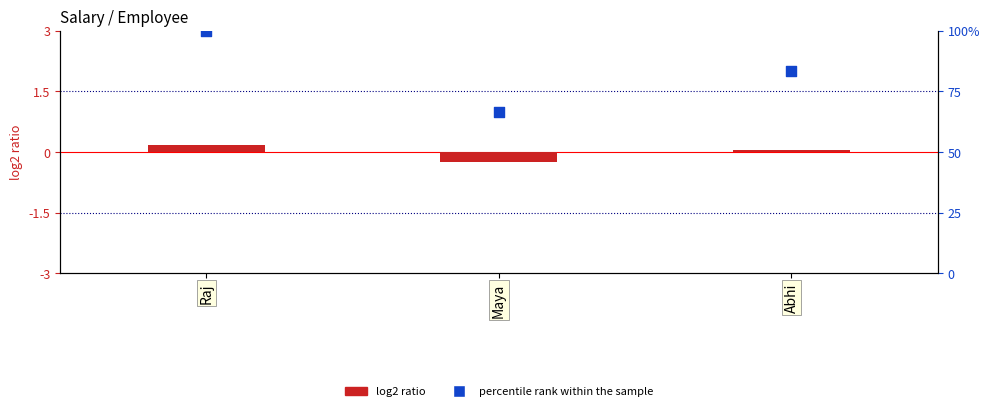

What are all the series names shown in the legend?

log2 ratio, percentile rank within the sample